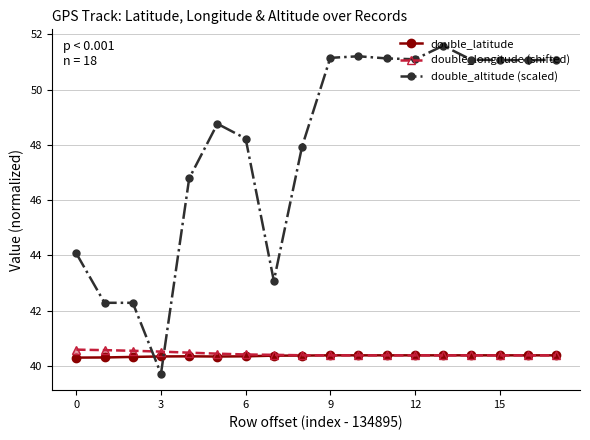

Which series contains the highest Y value?

double_altitude (scaled)